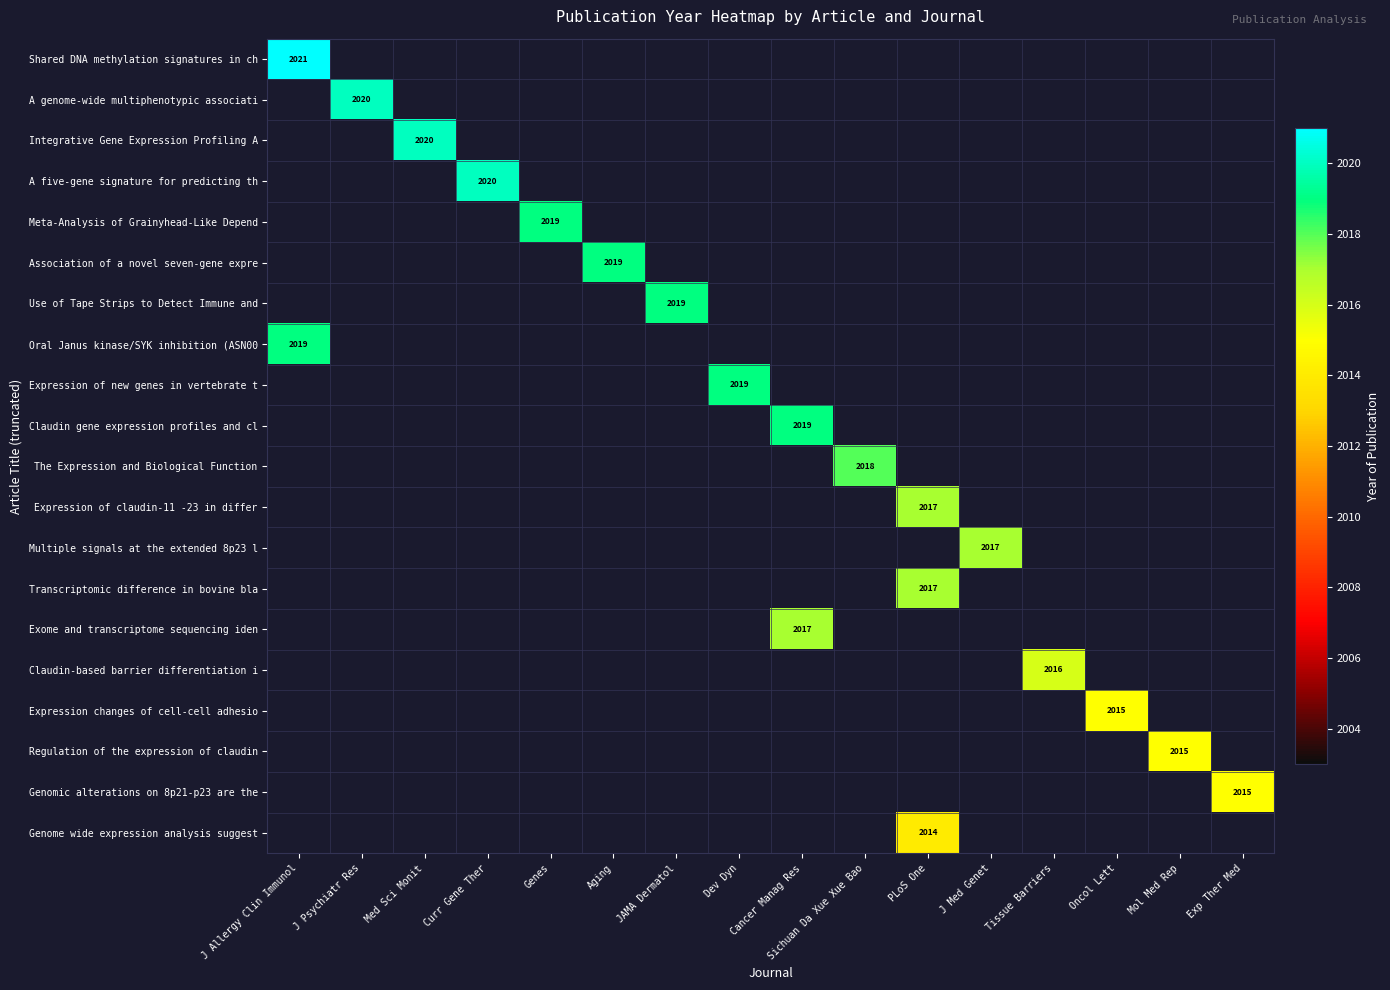

The Shared DNA methylation signatures in ch series shows 2021 at J Allergy Clin Immunol. True or false?

True